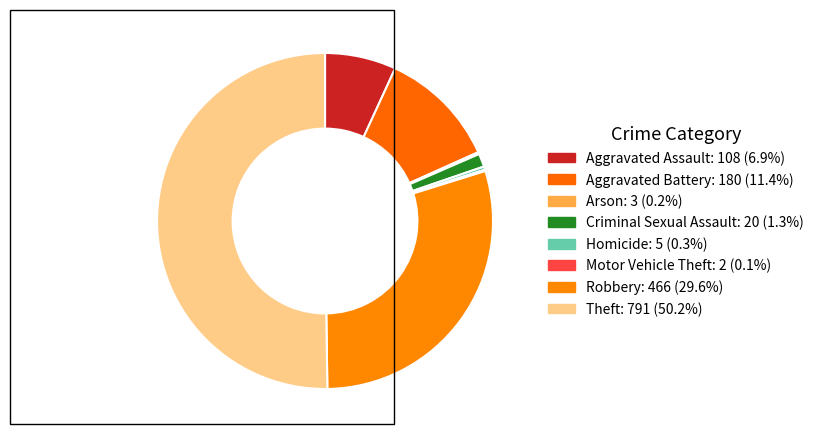

Which slice is the largest?

Theft